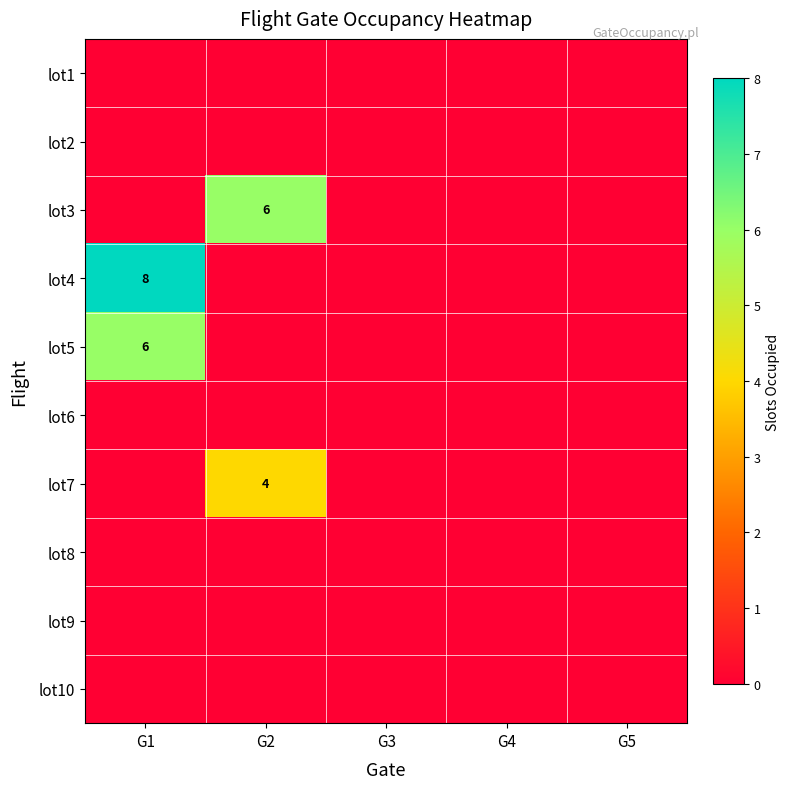

What is the difference between the maximum and minimum values in the lot5 series?

6